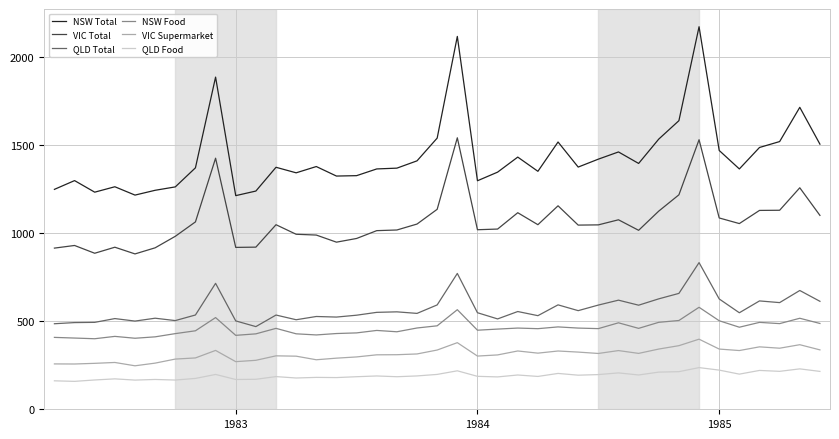

What is the difference between the maximum and minimum values in the NSW Total series?

960.2